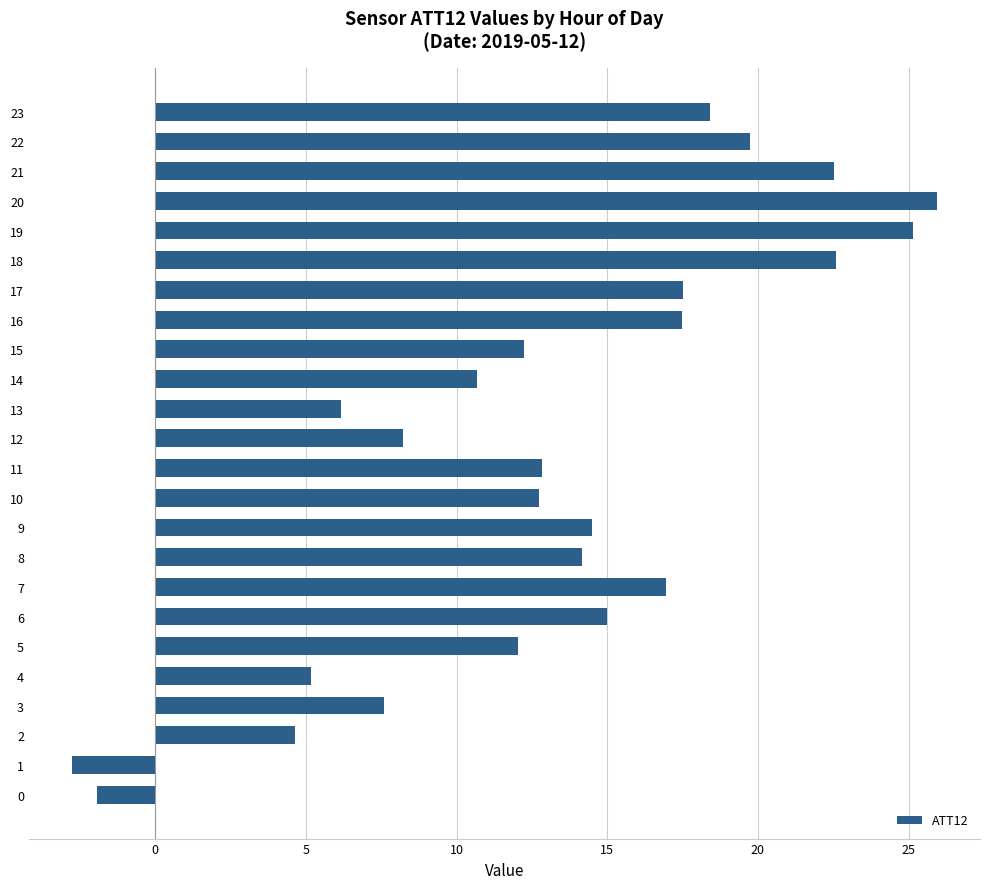

How many data points are above 14?

12